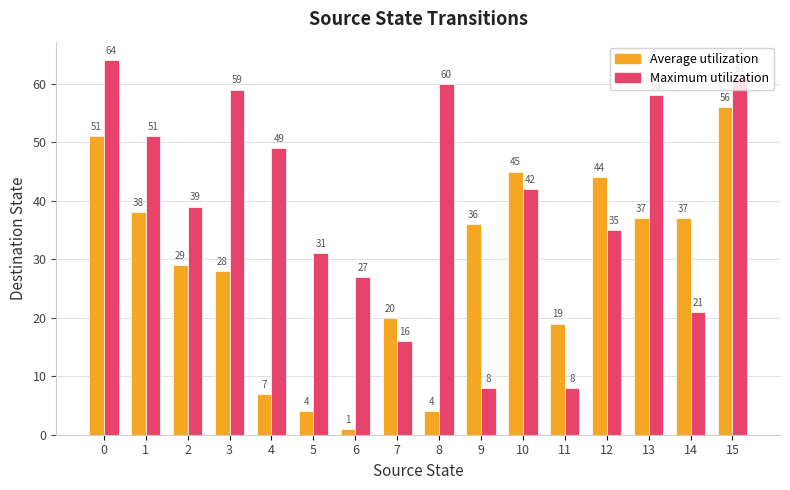

What is the difference between the highest and lowest values at 7?

4